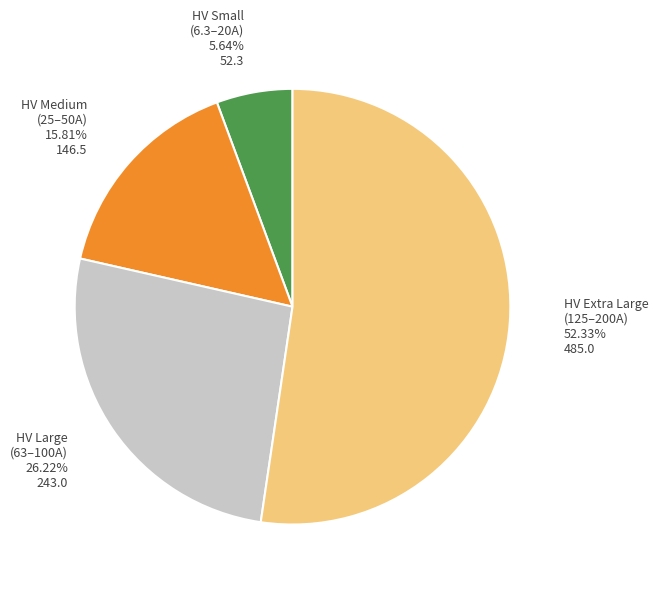

Is there any slice that represents more than half of the pie?

Yes